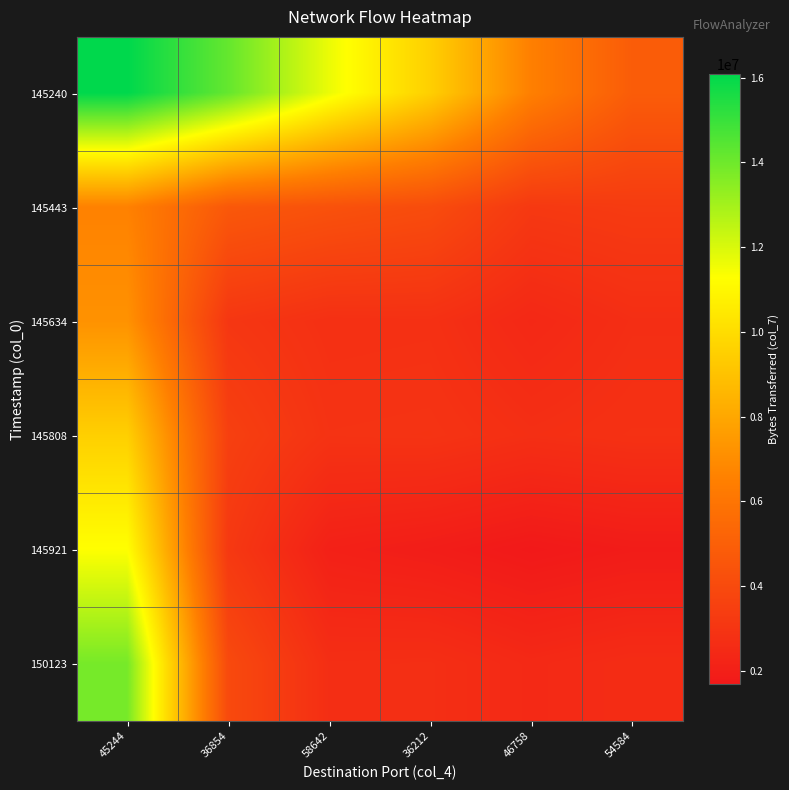

How many data points does each series have?

6